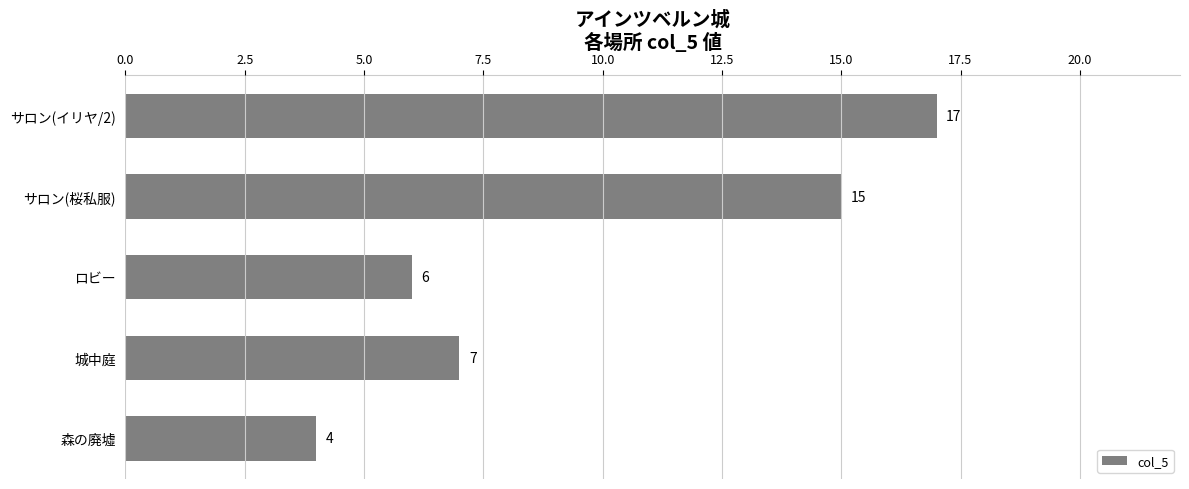

What is the difference between the second highest and second lowest values?

9